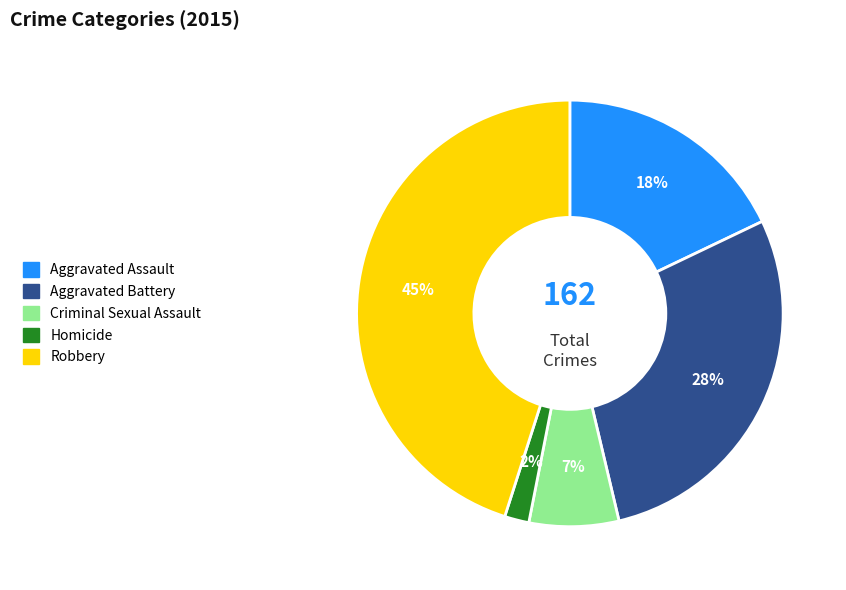

True or false: Robbery accounts for 45% of the total.

True